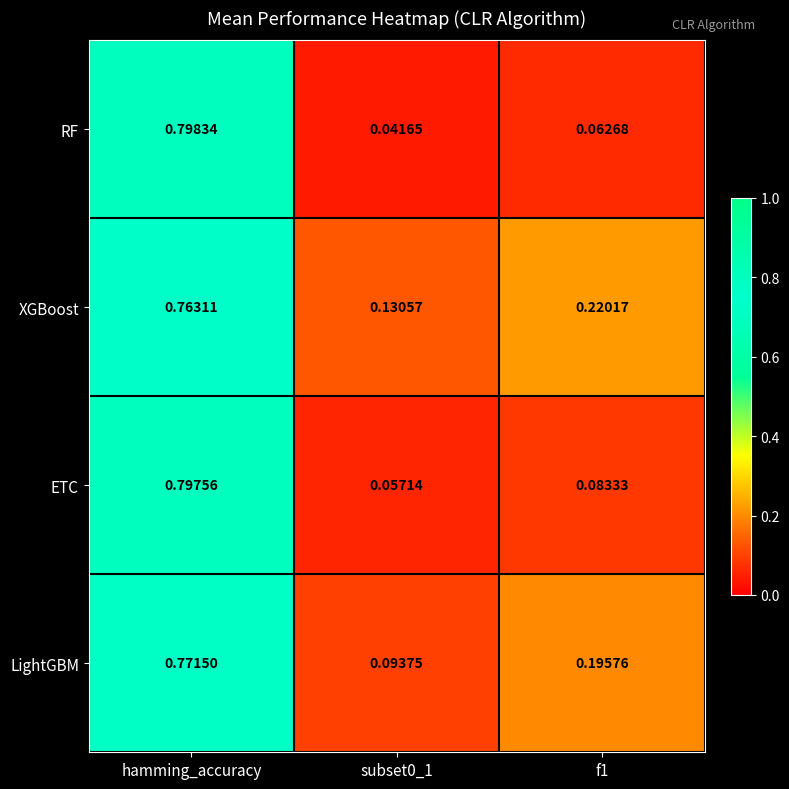

List the series in order of their overall mean, highest first.

XGBoost, LightGBM, ETC, RF